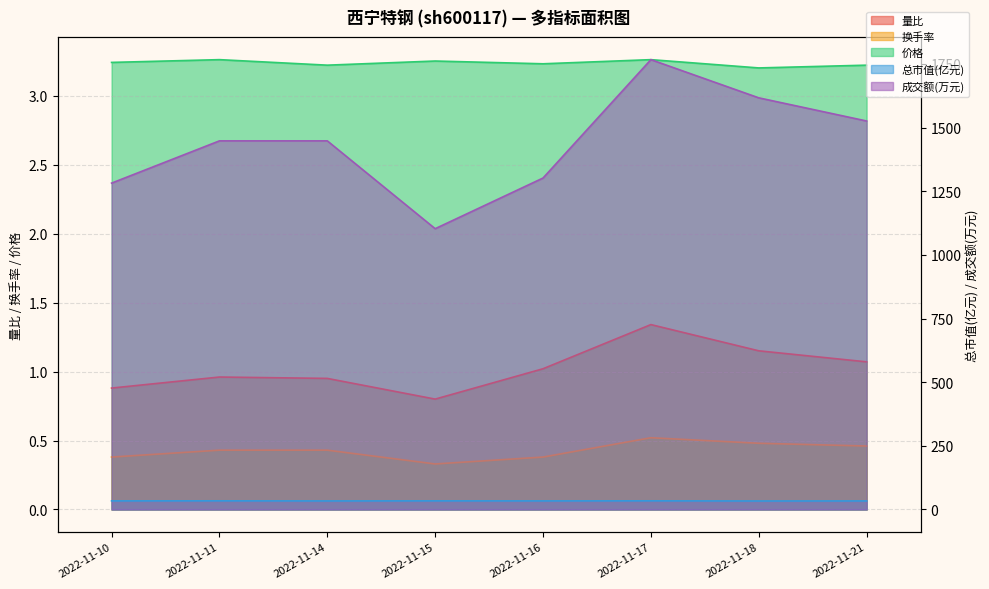

How many interior local valleys does the 总市值(亿元) series have?

3